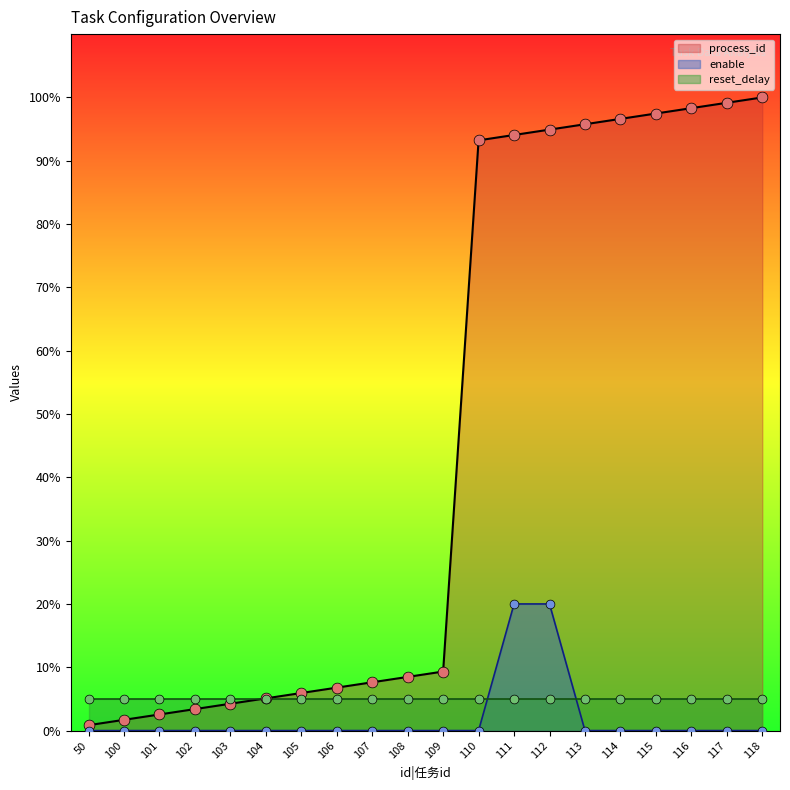

The process_id series shows 5.9 at 105. True or false?

True